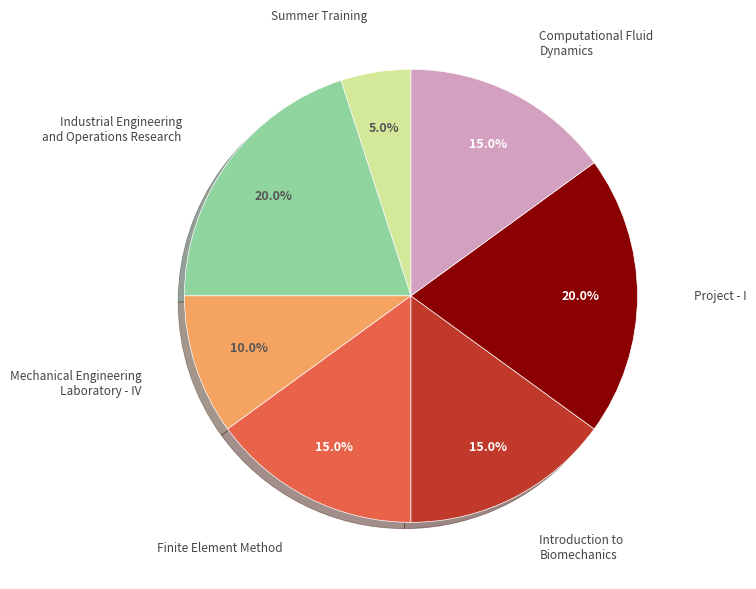

Does any single category account for the majority?

No